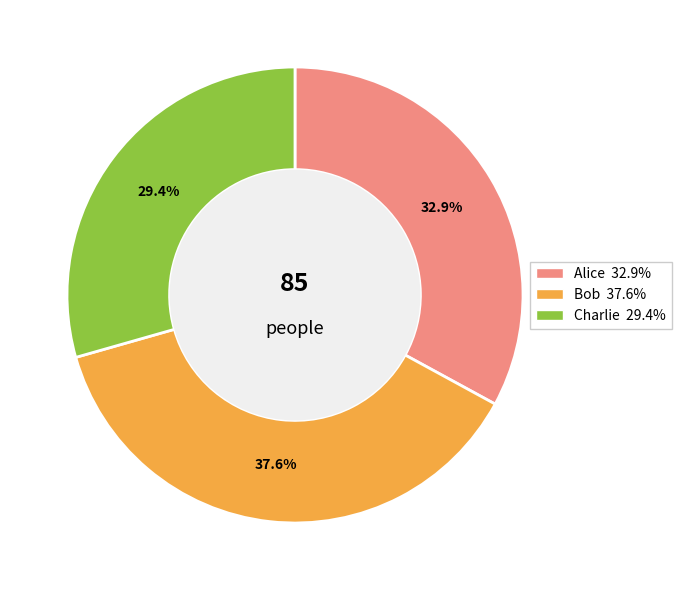

The Alice slice represents 39% of the pie. True or false?

False